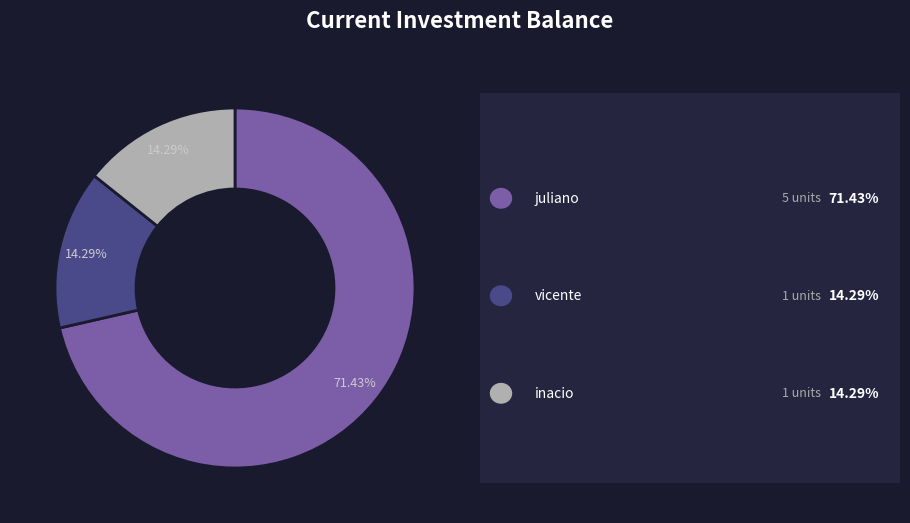

Is there any slice that represents more than half of the pie?

Yes